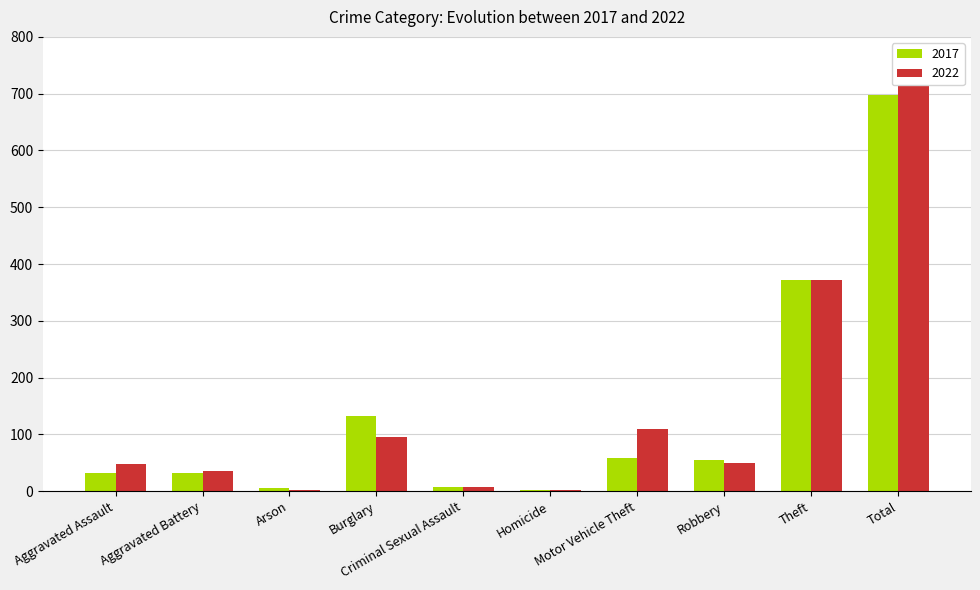

What is the difference between the highest and lowest values at Aggravated Assault?

16